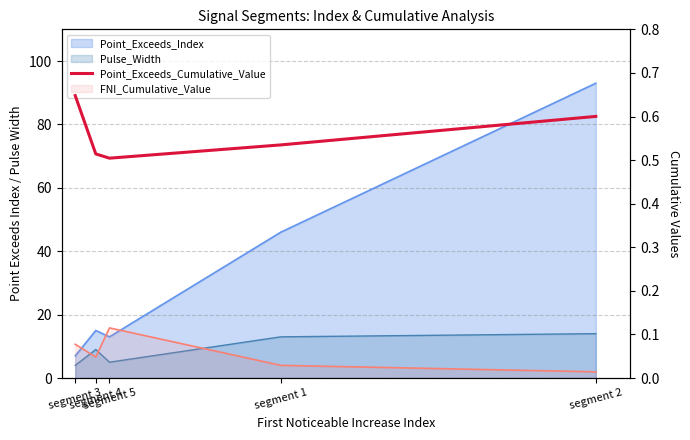

List the labels in order of value, smallest first.

segment 5, segment 4, segment 1, segment 2, segment 3